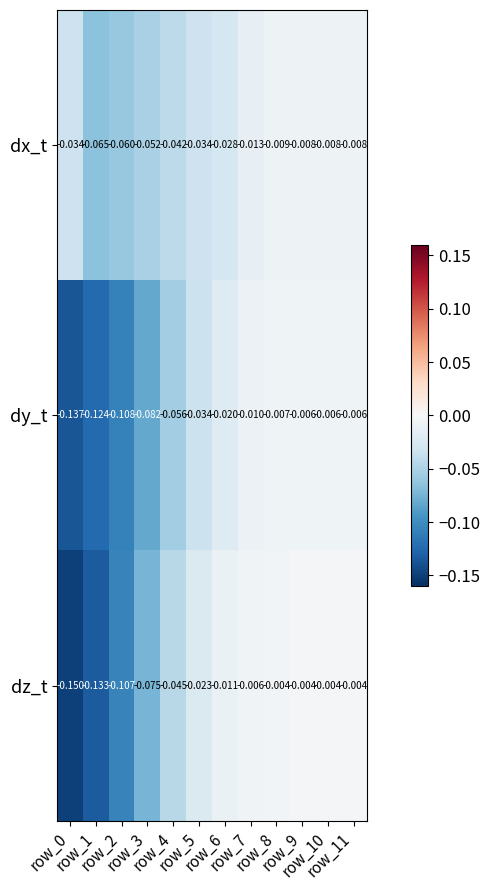

Count the number of data series in this chart.

3